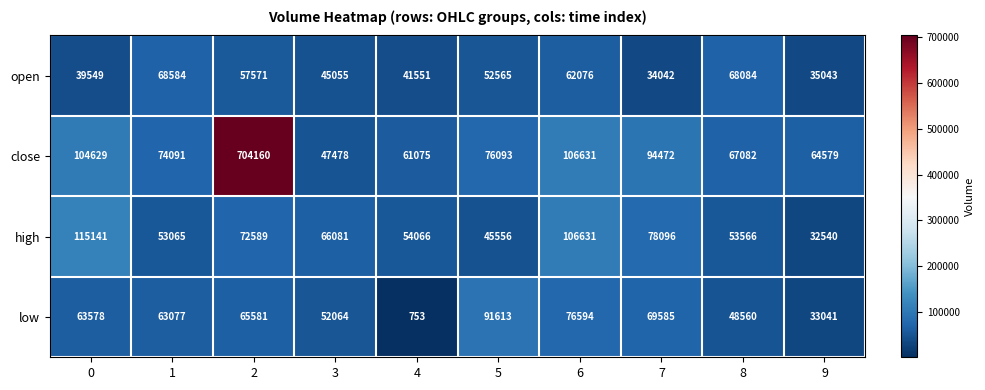

Where is close nearest to the value 375819?

6